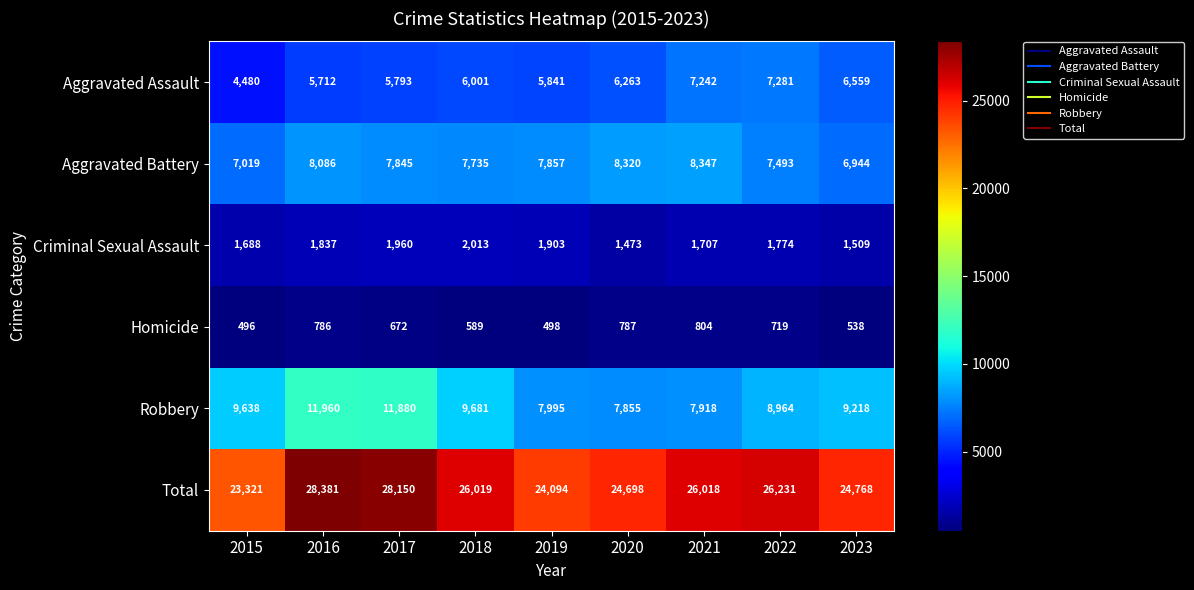

Which series has the largest total across all categories?

Total